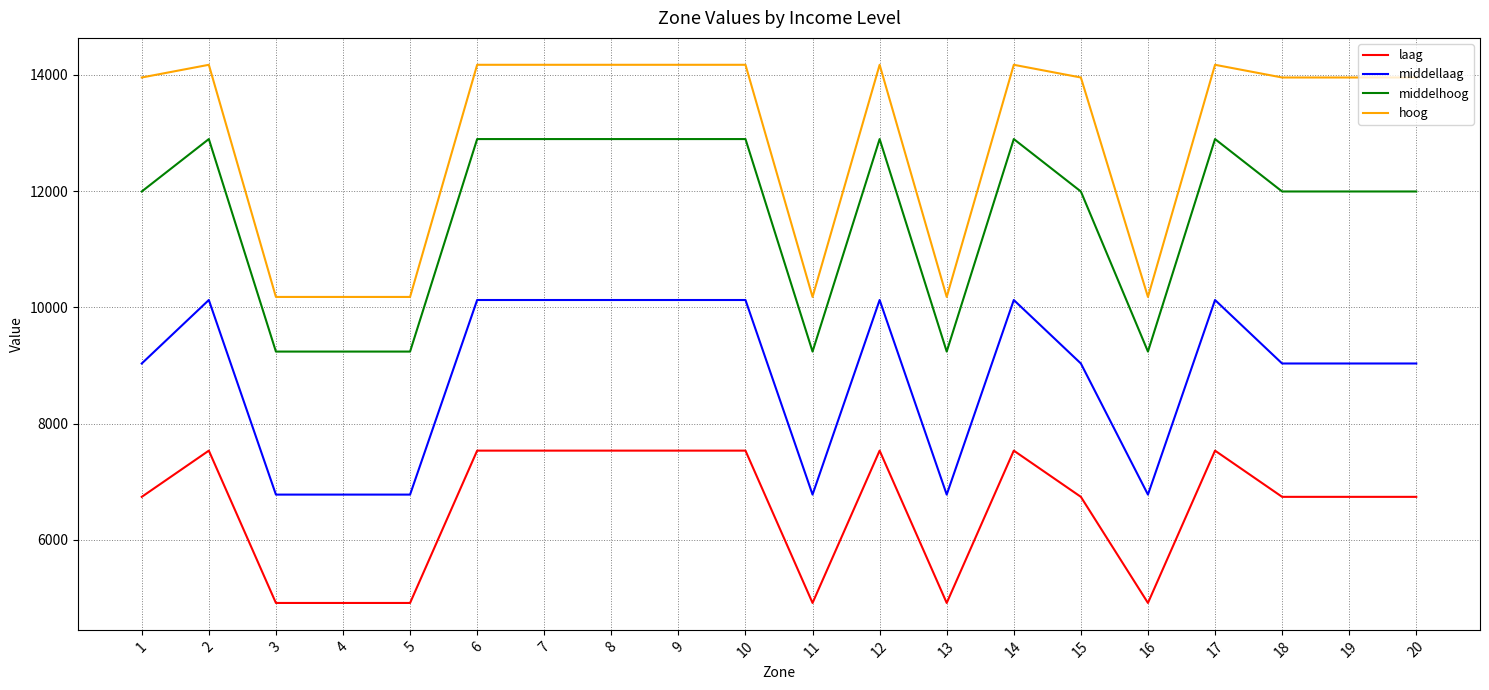

Is it true that middellaag equals 11930.3 at 4?

False